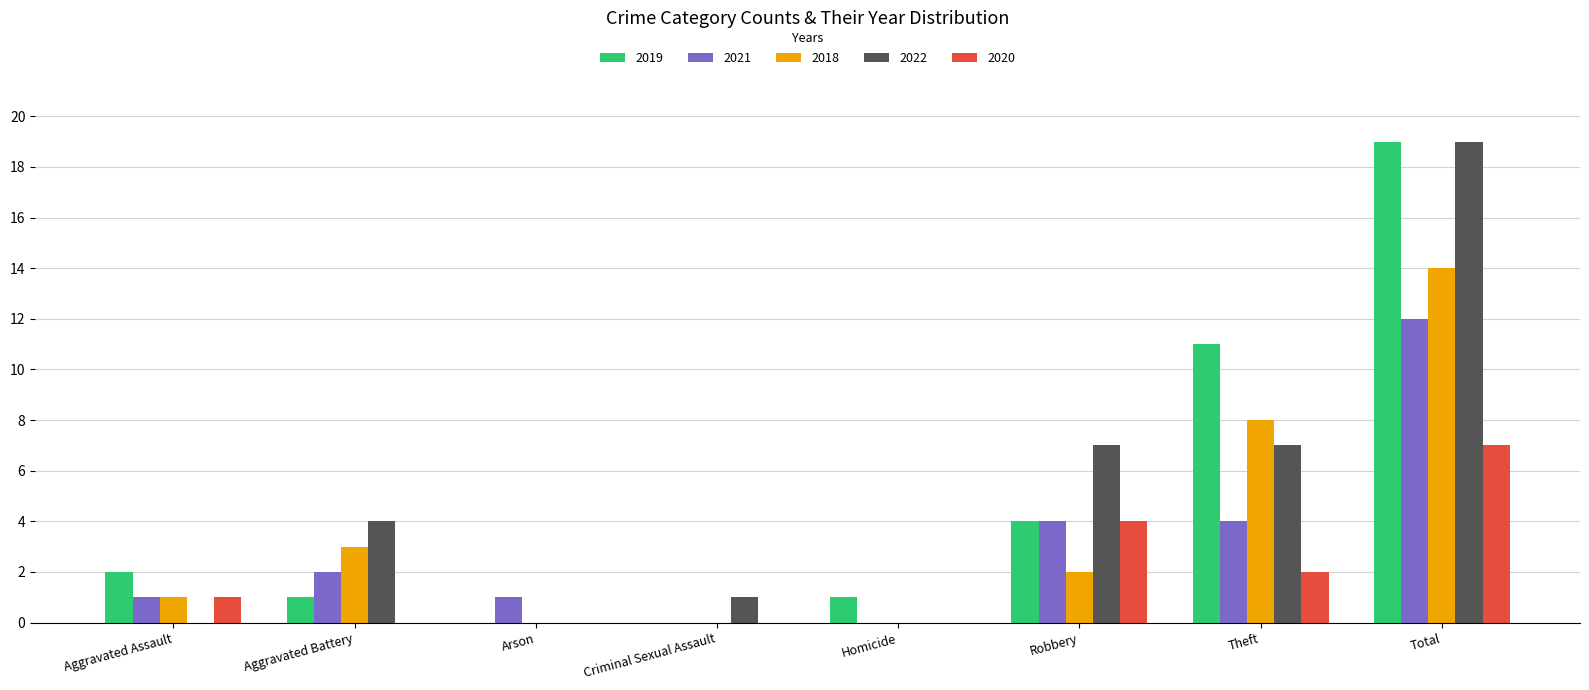

At which label does 2021 reach its peak?

Total